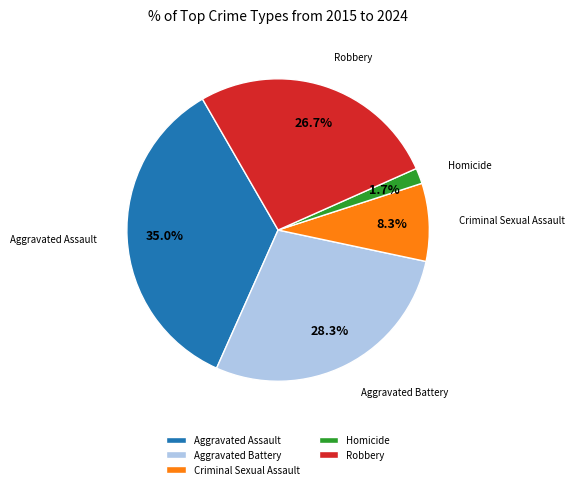

What percentage is NOT represented by Robbery?

73.3%